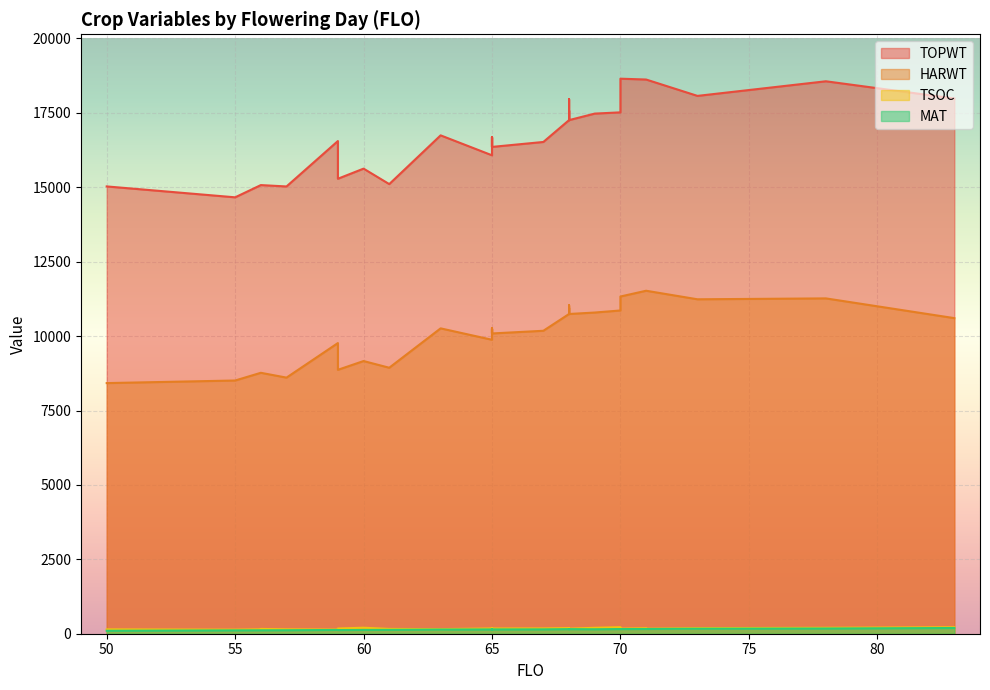

What is the average value of the TOPWT series?

16831